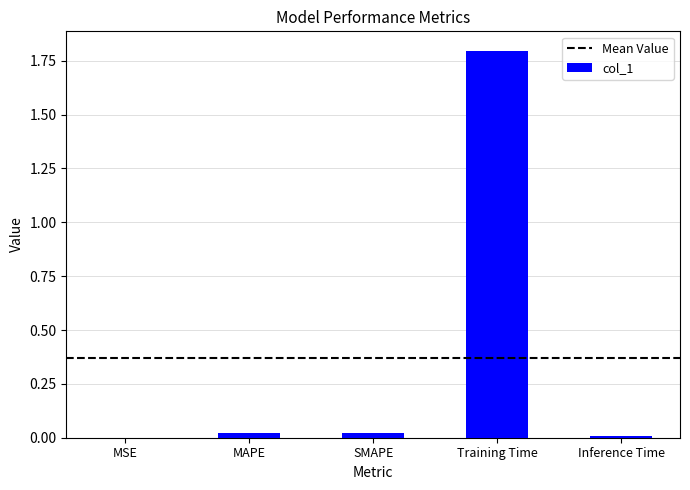

What is the change in value from Training Time to Inference Time?

-1.8